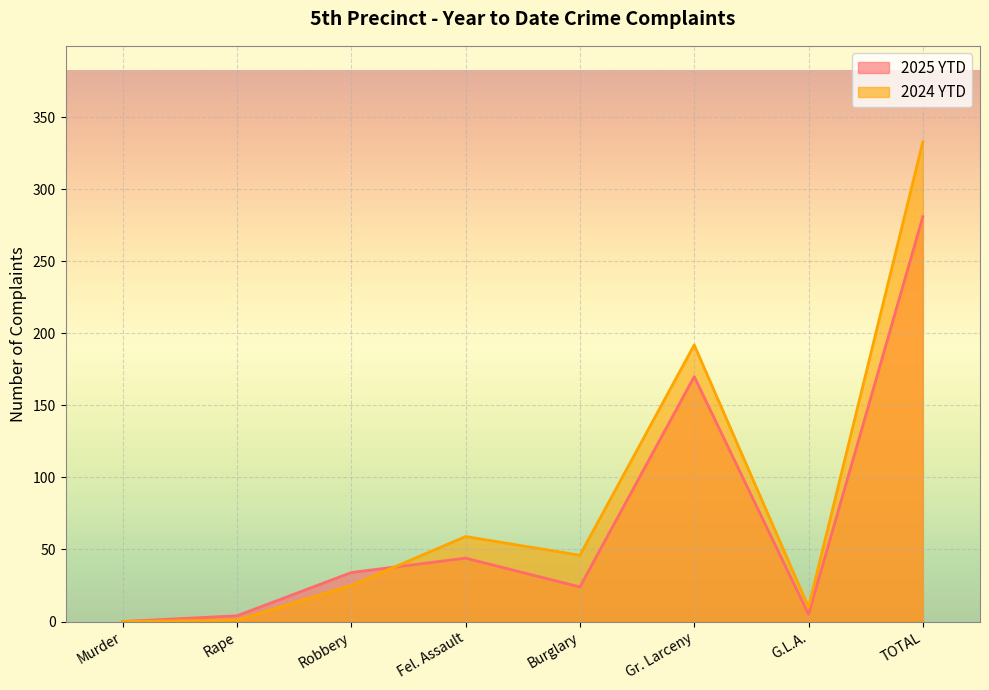

What is the label of the 6th point from the right?

Robbery